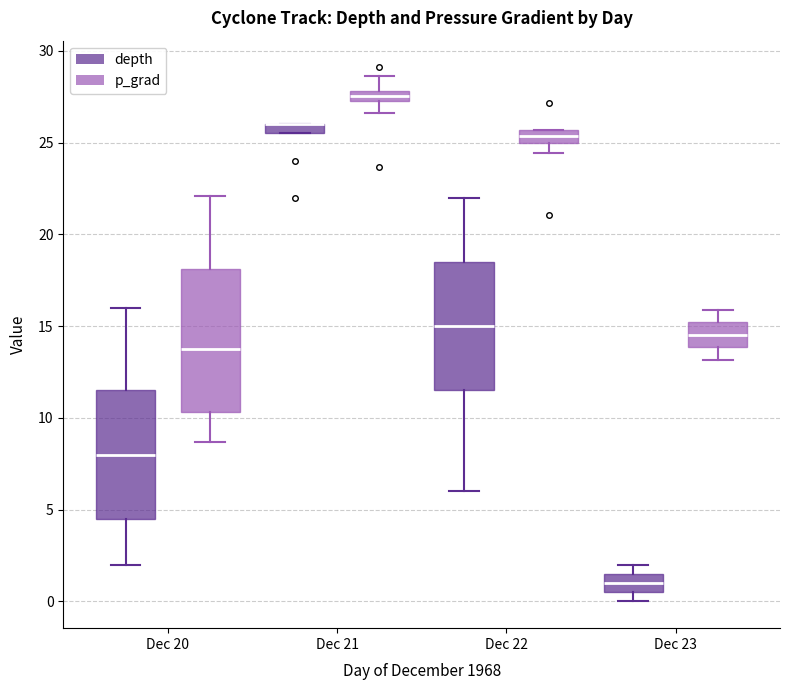

Where does the median line of the box for Dec 20 (depth) sit on the y-axis? The values are not printed on the chart, so give them approximately, as read against the axis.

8.0